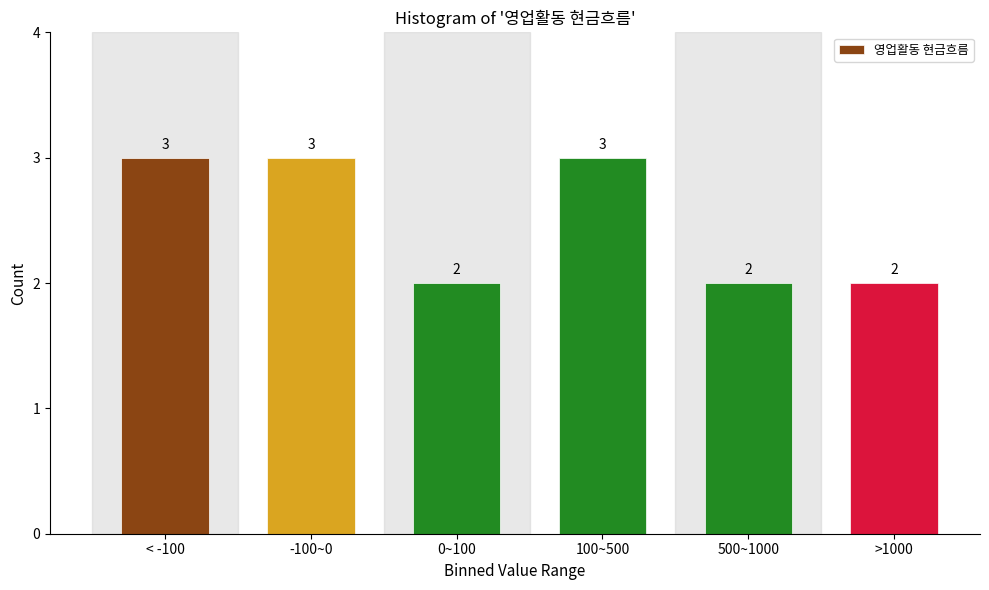

Reading left to right, extract all data points from this chart.

< -100=3	-100~0=3	0~100=2	100~500=3	500~1000=2	>1000=2